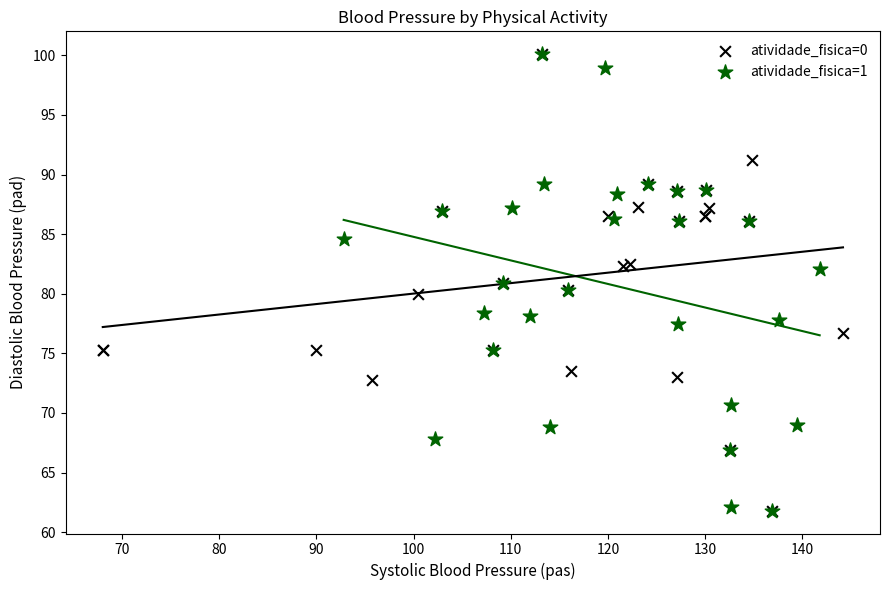

What are all the series names shown in the legend?

atividade_fisica=0, atividade_fisica=1